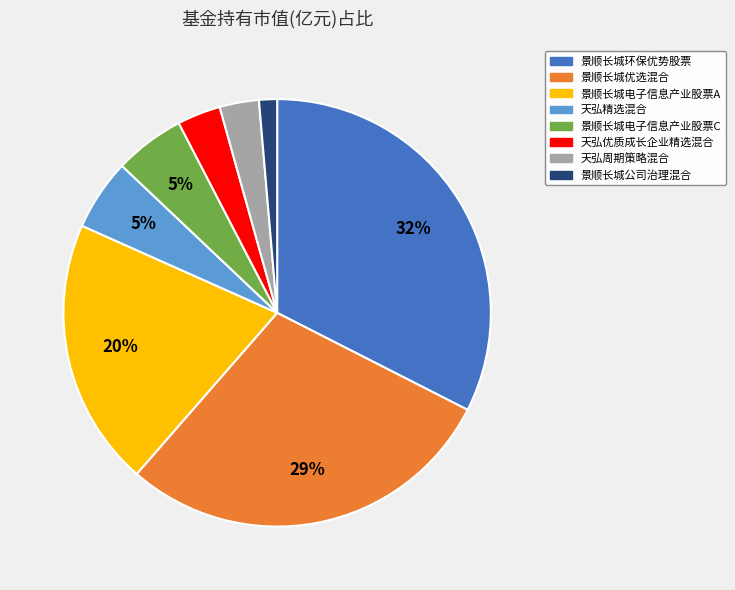

Count the number of slices in the pie.

8